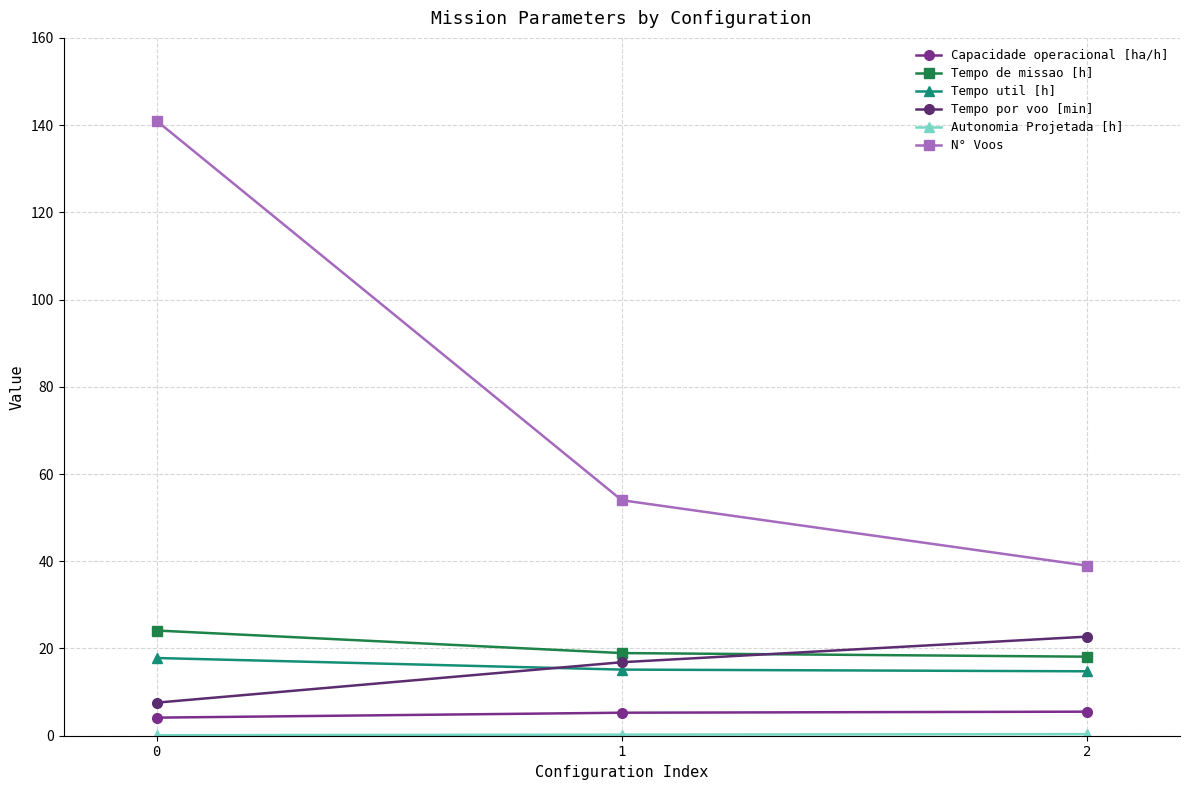

What is the sum of all Capacidade operacional [ha/h] values?

14.9